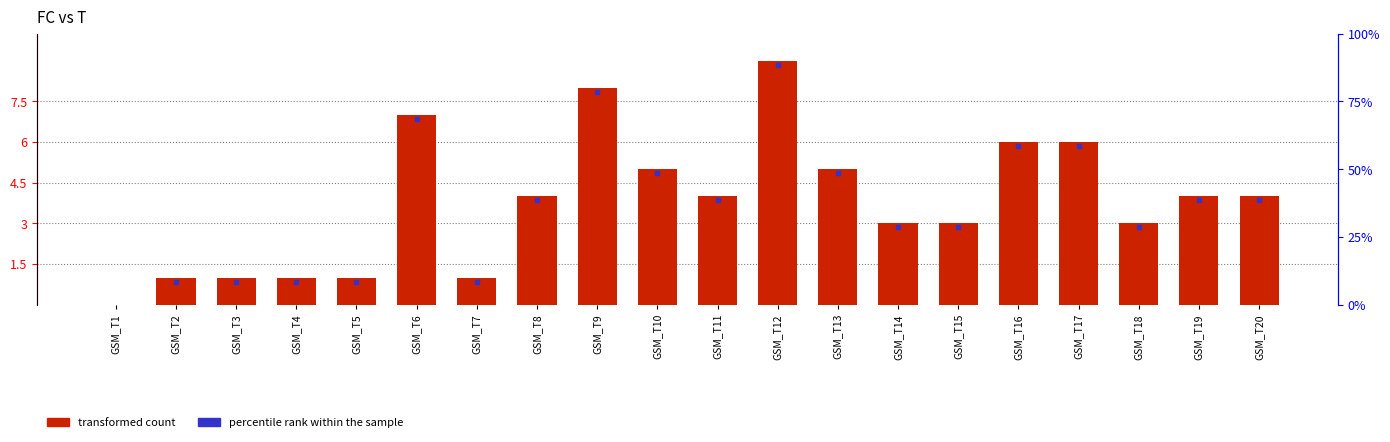

The chart shows a value of 6 at GSM_T16. True or false?

True